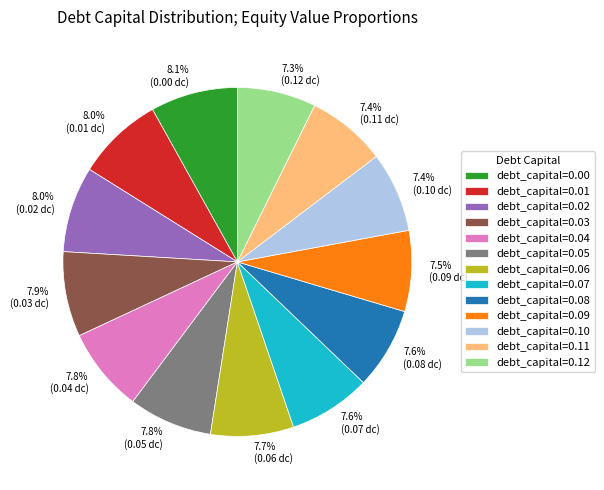

Is there any slice that represents more than half of the pie?

No